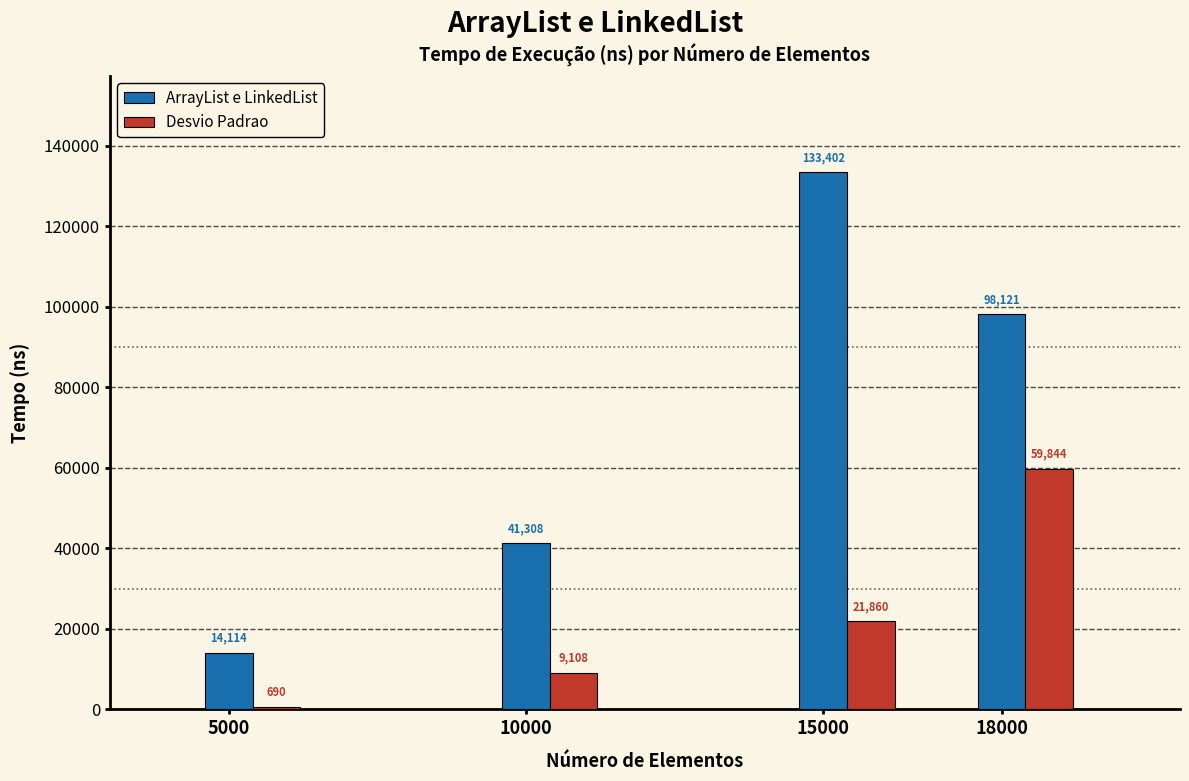

Which series has the widest spread of values?

ArrayList e LinkedList